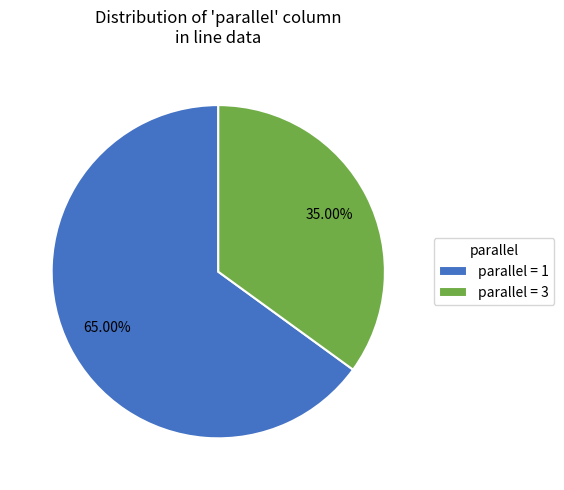

Rank the categories by value from lowest to highest.

parallel = 3, parallel = 1